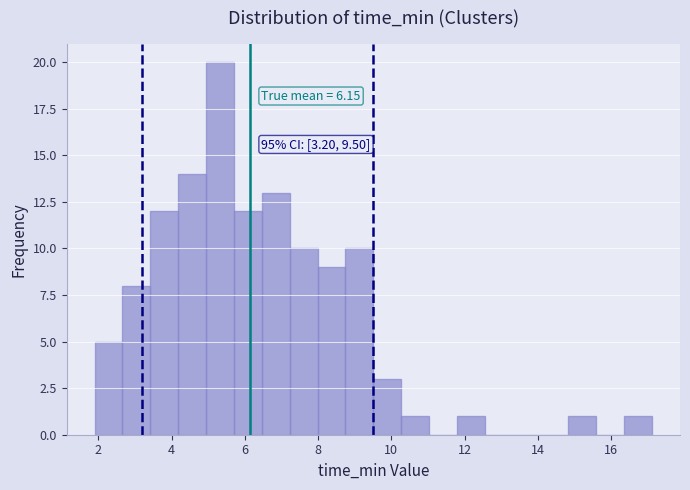

Around what value on the x-axis is the tallest bar? Give the approximate position of its centre, as read against the axis.

5.4